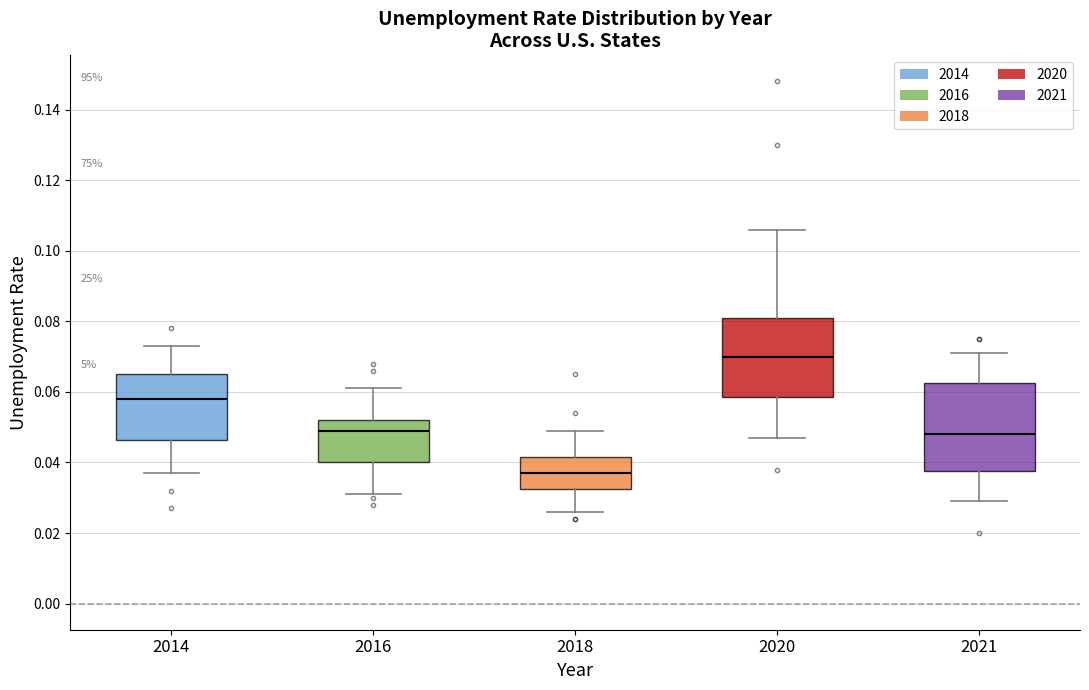

Where is the lower edge of the box at x = 2018 on the y-axis? The values are not printed on the chart, so give them approximately, as read against the axis.

0.032